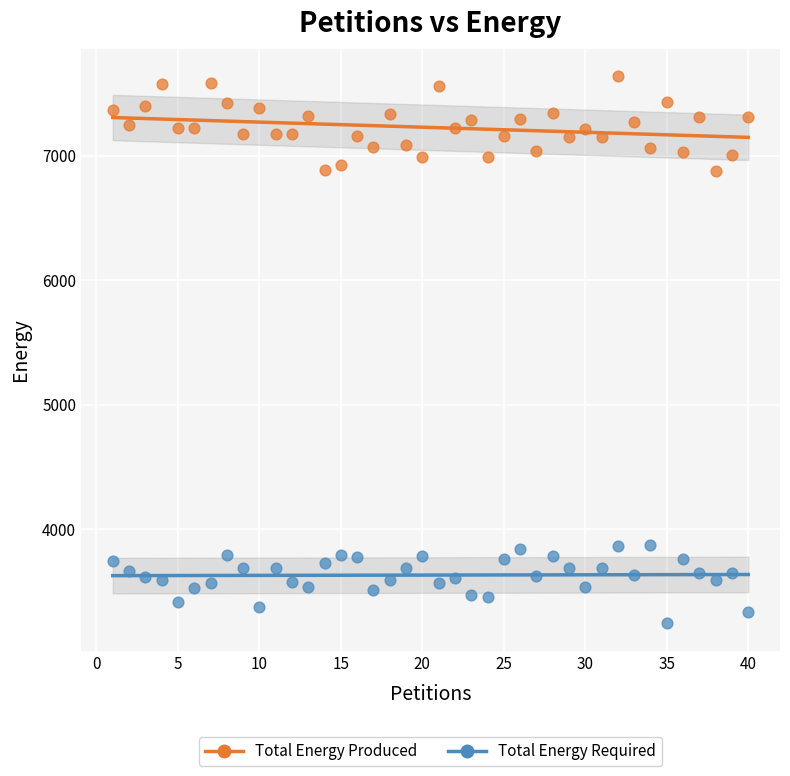

Which series contains the highest Y value?

Total Energy Produced